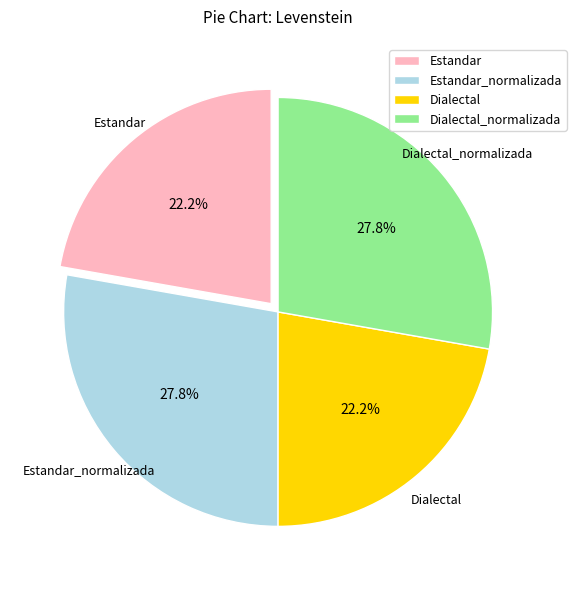

How many segments does this pie chart have?

4